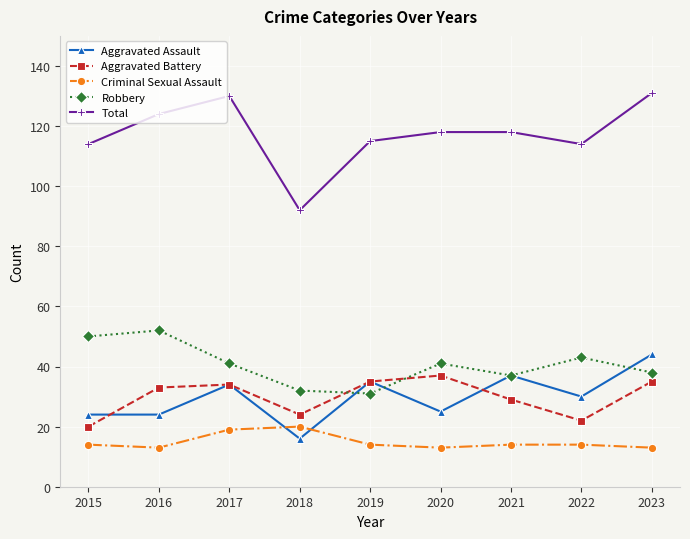

What are all the series names shown in the legend?

Aggravated Assault, Aggravated Battery, Criminal Sexual Assault, Robbery, Total